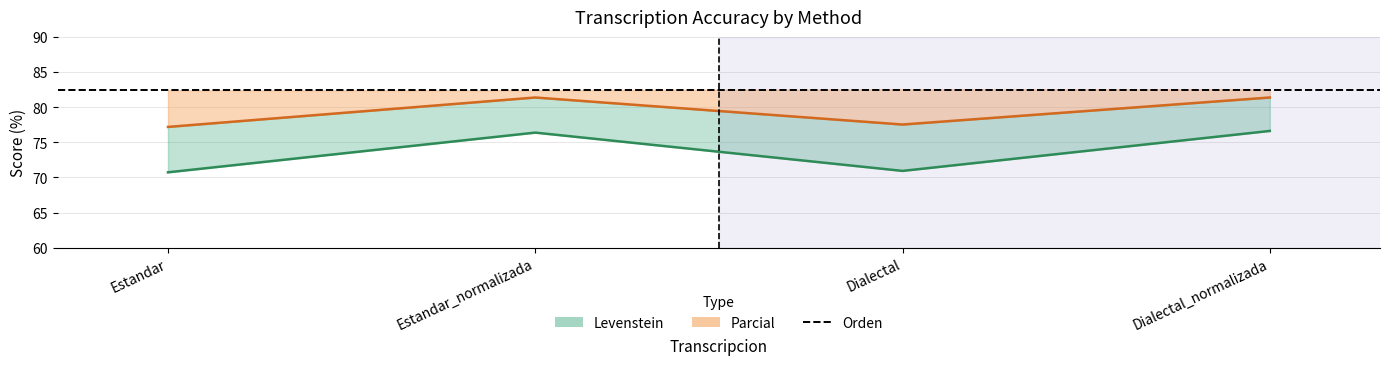

Which series changed the most between Estandar_normalizada and Dialectal_normalizada?

Levenstein